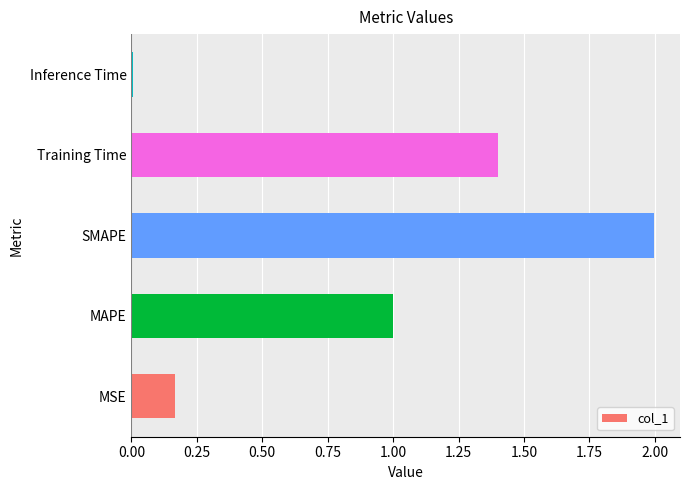

What is the sum of all values?

4.6